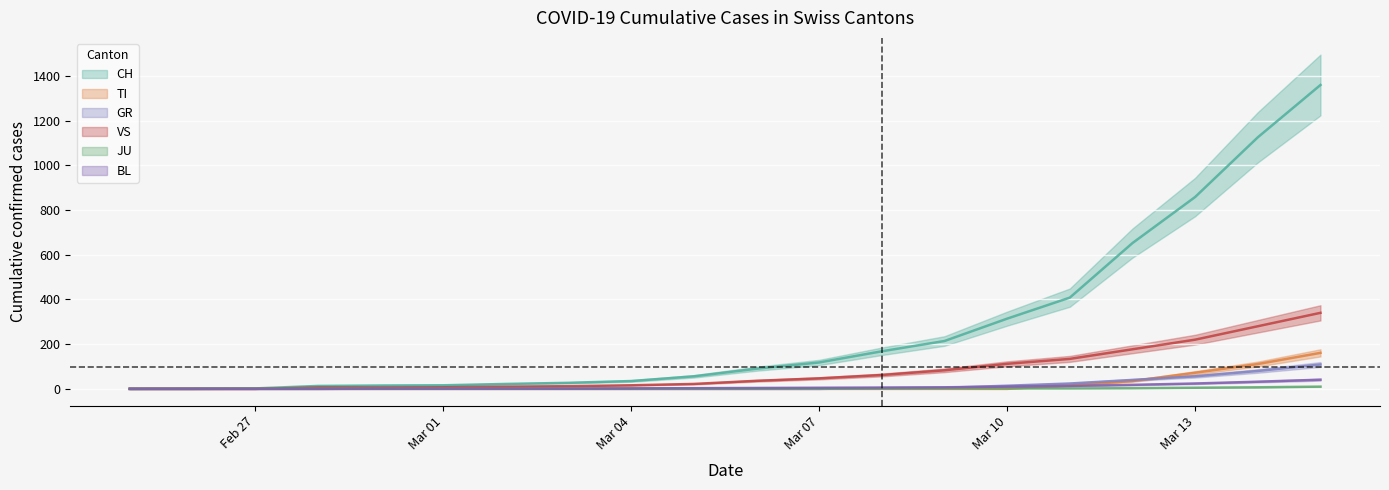

Rank the series at 2020-03-02 from lowest to highest value.

TI, GR, JU, BL, VS, CH